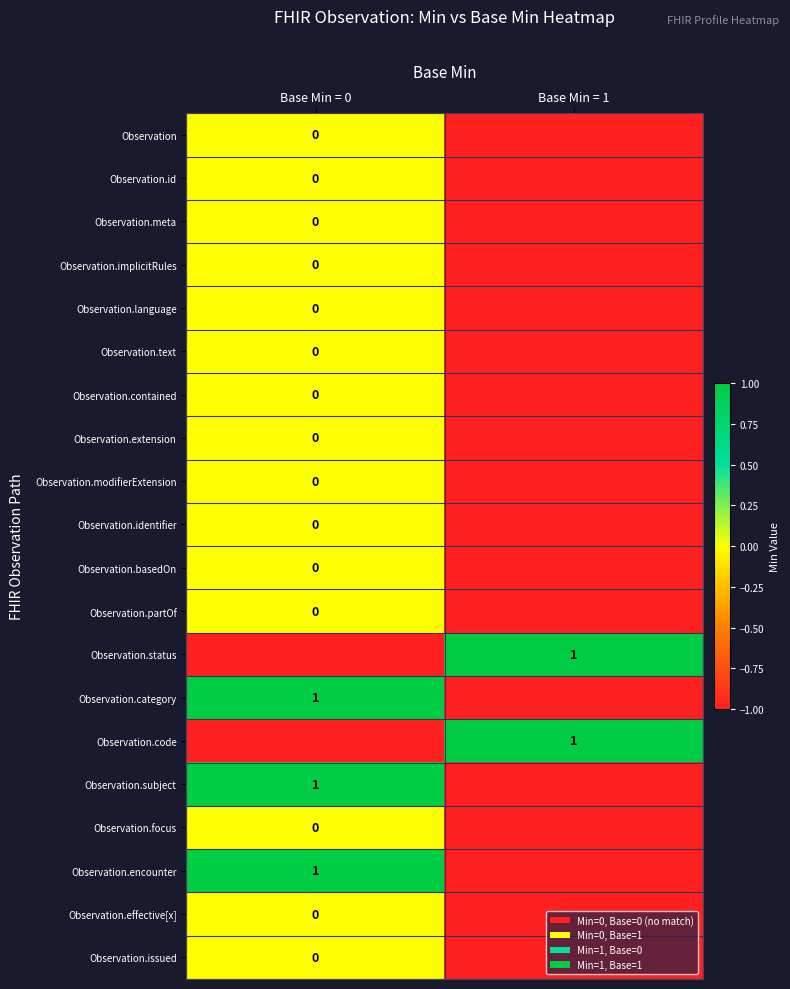

True or false: Observation.identifier has a value of 0 at Base Min = 0.

True